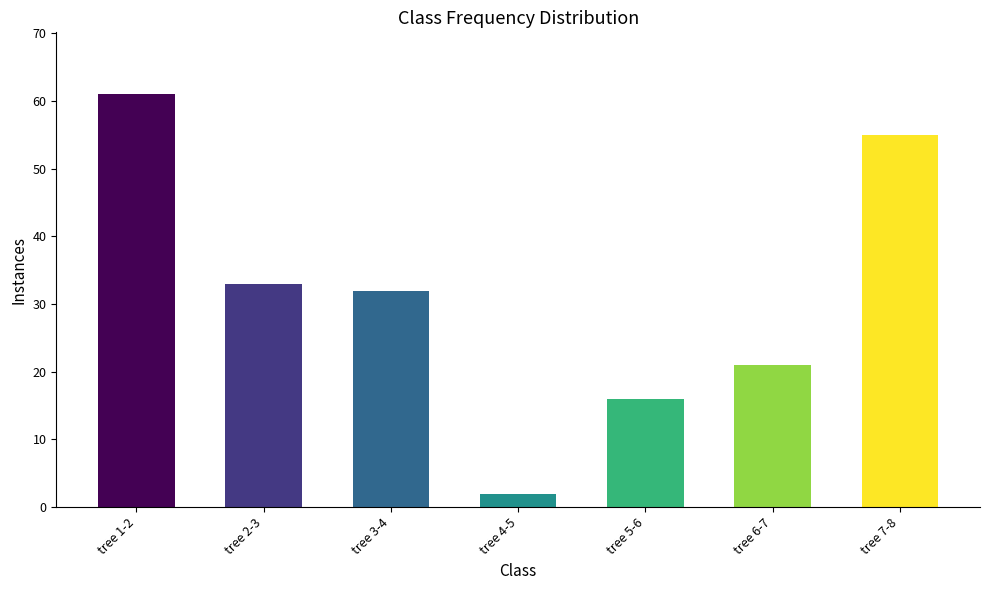

What is the label of the 7th bar from the right?

tree 1-2